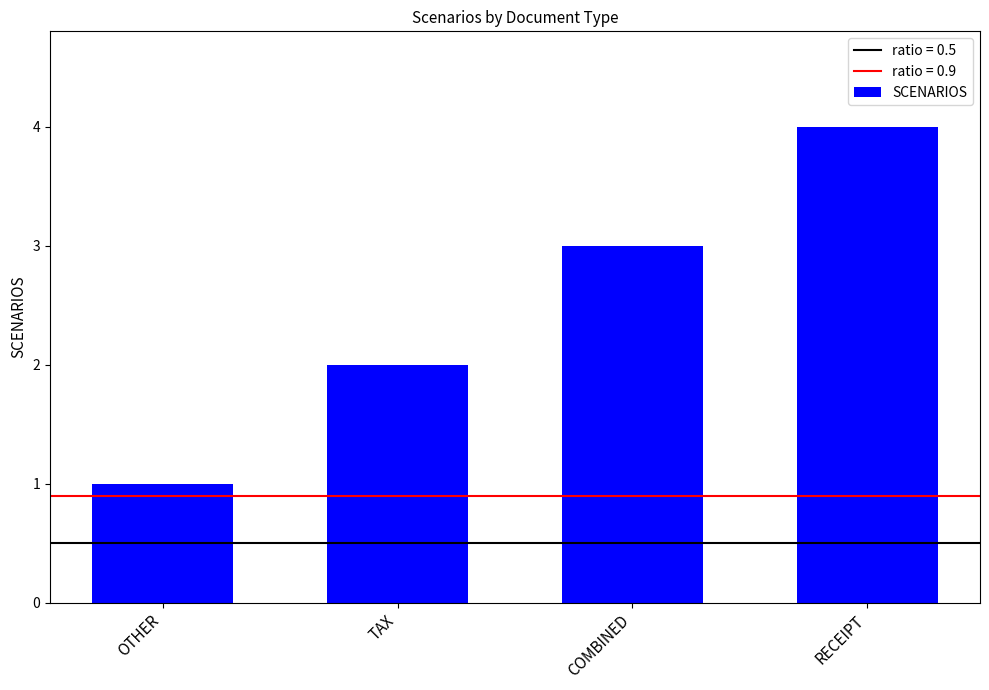

How many distinct data groups are displayed?

1